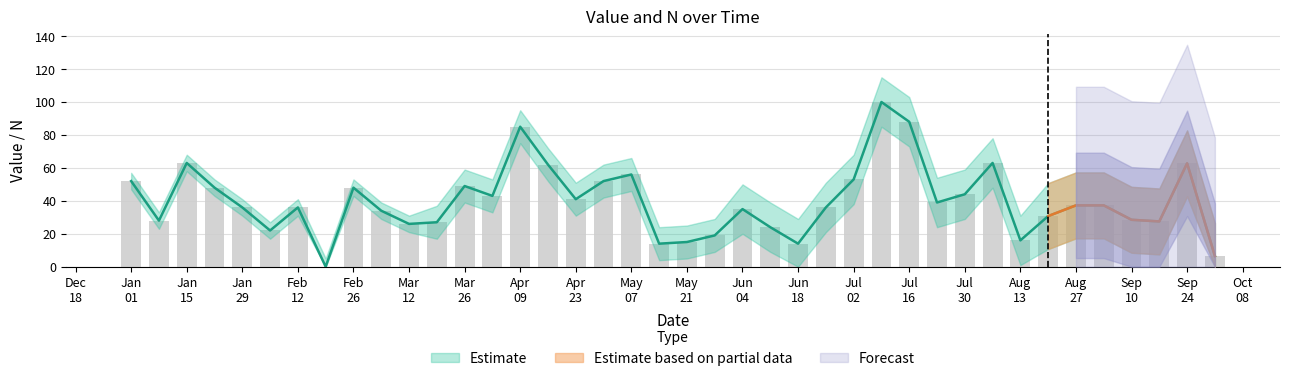

What is the sum of the values at 2006-02-12 and 2006-03-05?

70.0